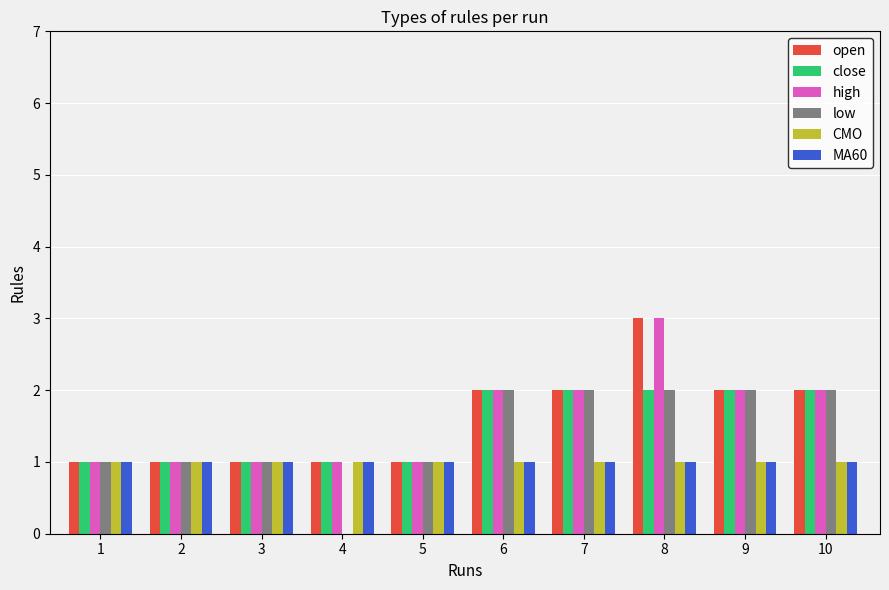

What is the spread (max minus min) of values at 6?

1